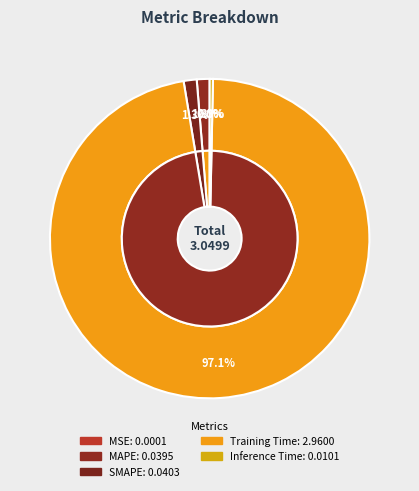

How much of the chart is everything except MSE?

100.0%